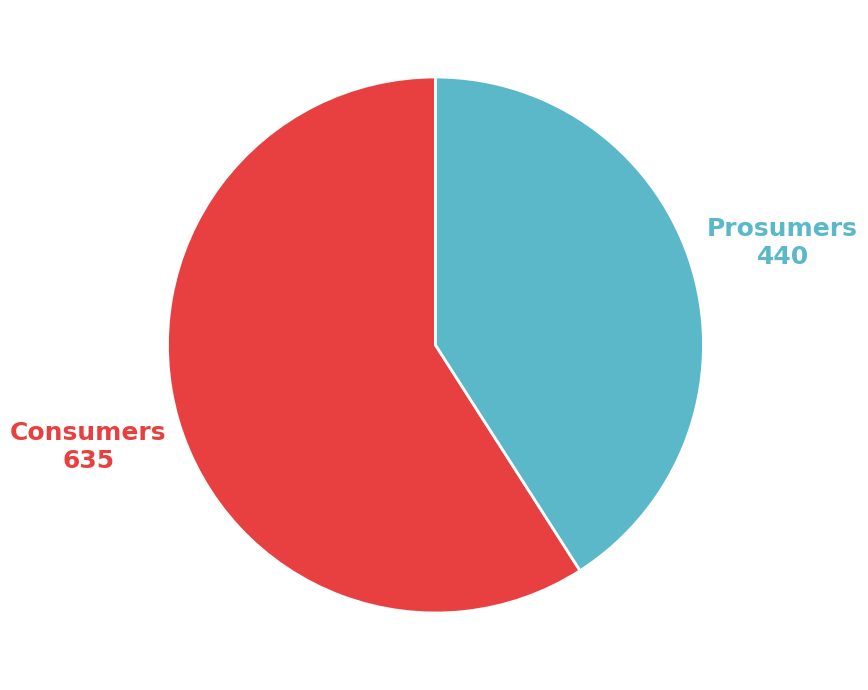

Is there a majority slice in this chart?

Yes